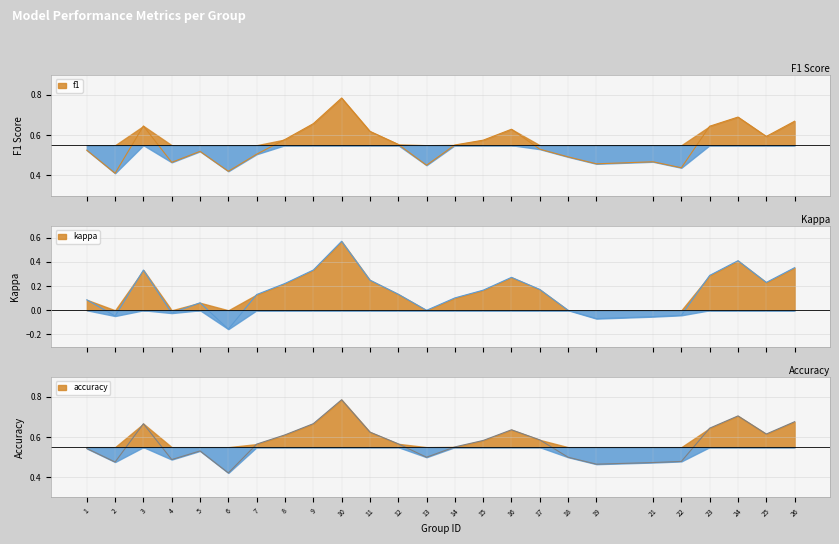

True or false: f1 and accuracy intersect in this chart.

False